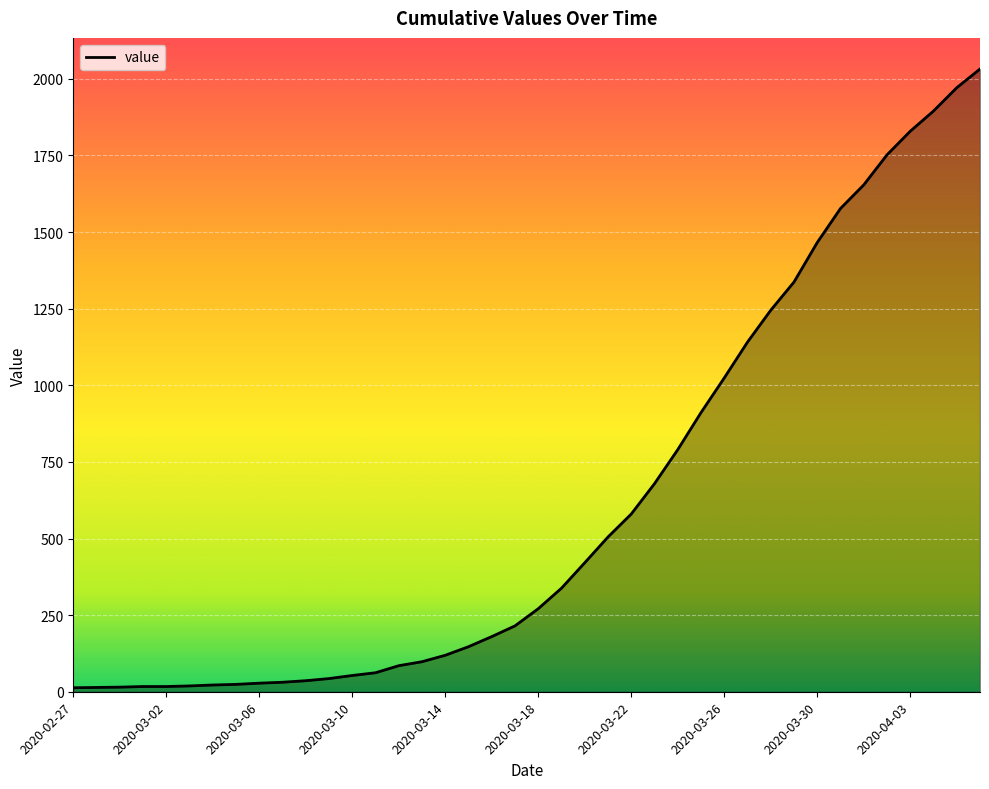

What is the greatest value displayed?

2032